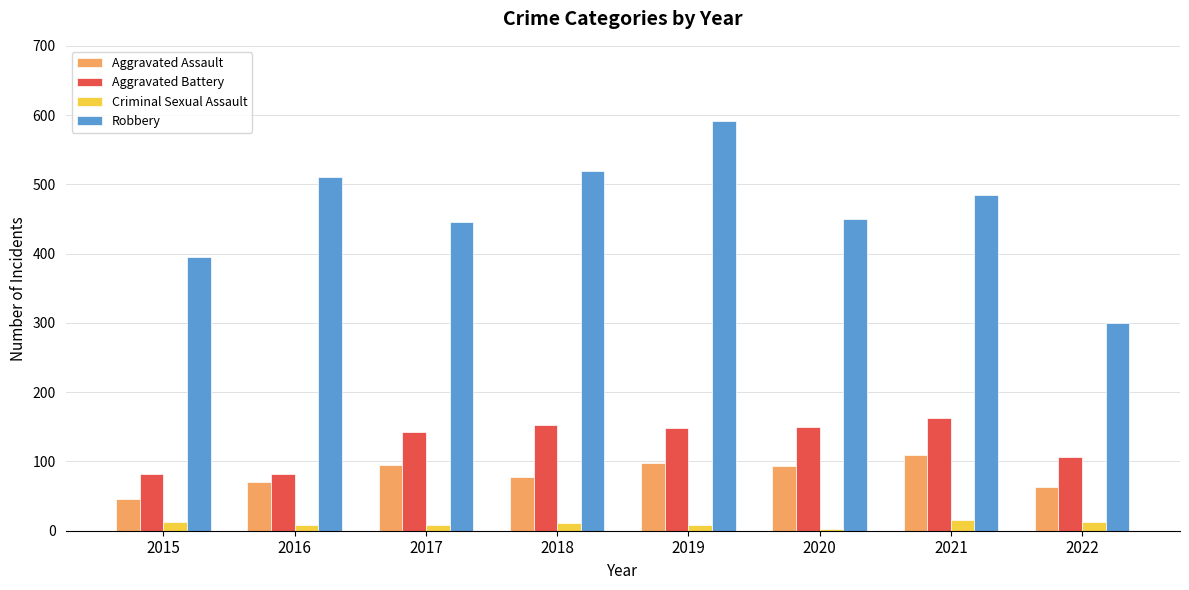

How many groups of bars are there?

8